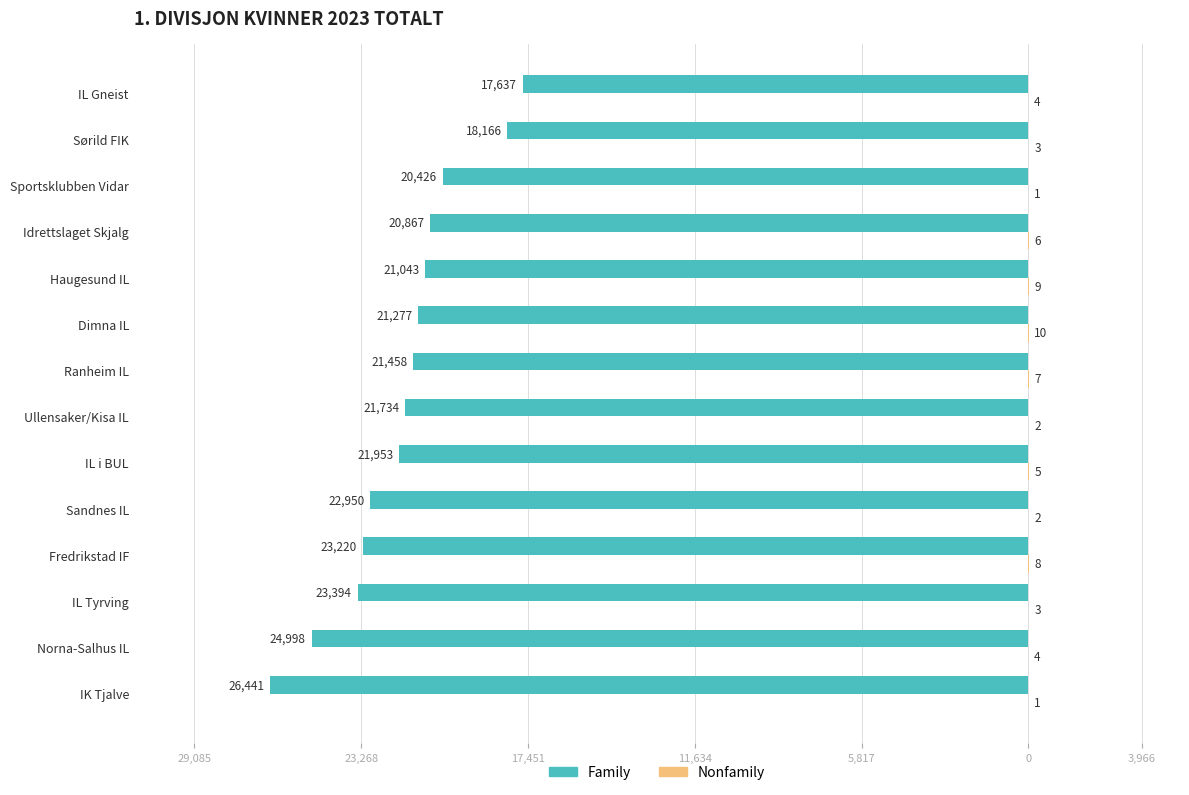

What is the value of the Nonfamily bar at the 4th from the left?

8